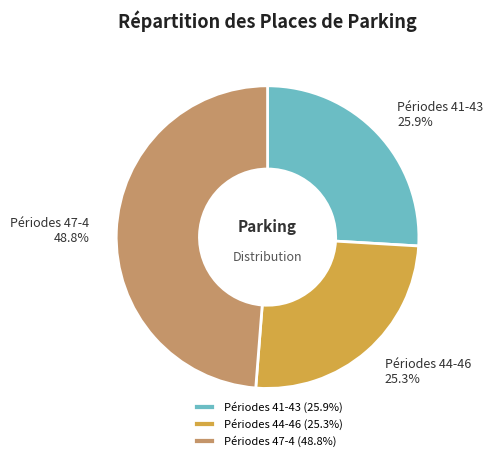

What portion of the pie excludes Périodes 47-4?

51.2%